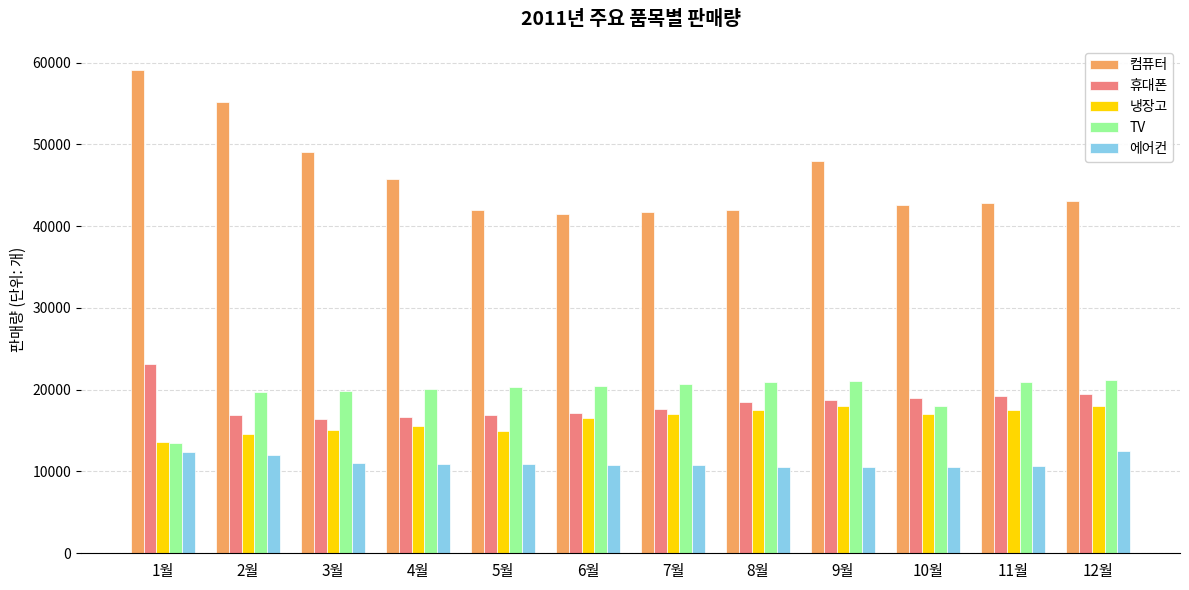

How many categories are shown in the chart?

12